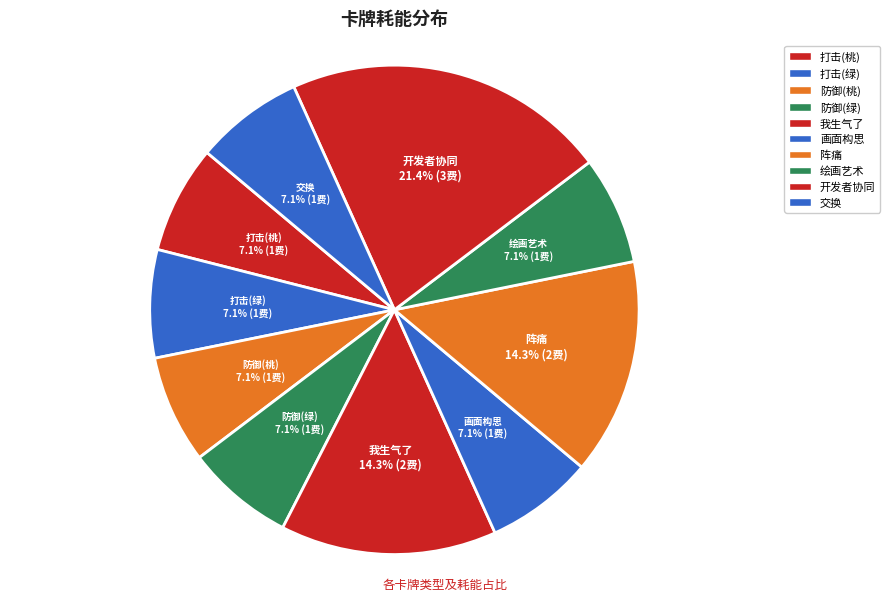

Which slice is the largest?

开发者协同